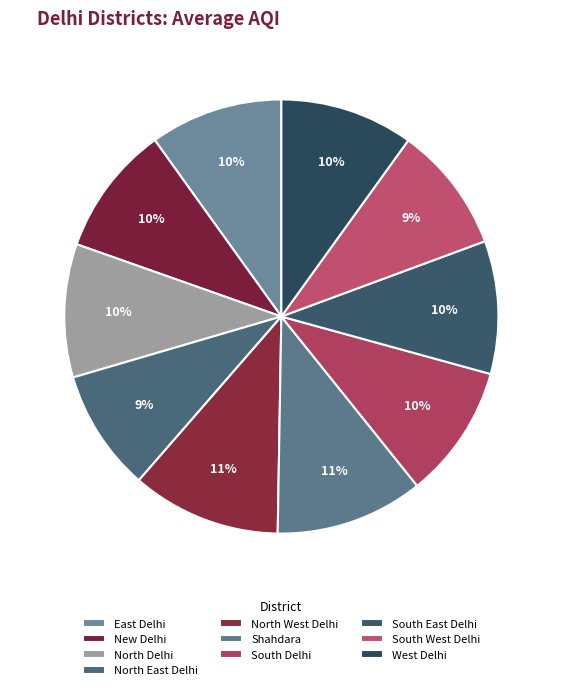

Rank the categories by value from highest to lowest.

North West Delhi, Shahdara, South Delhi, West Delhi, North Delhi, East Delhi, South East Delhi, New Delhi, South West Delhi, North East Delhi